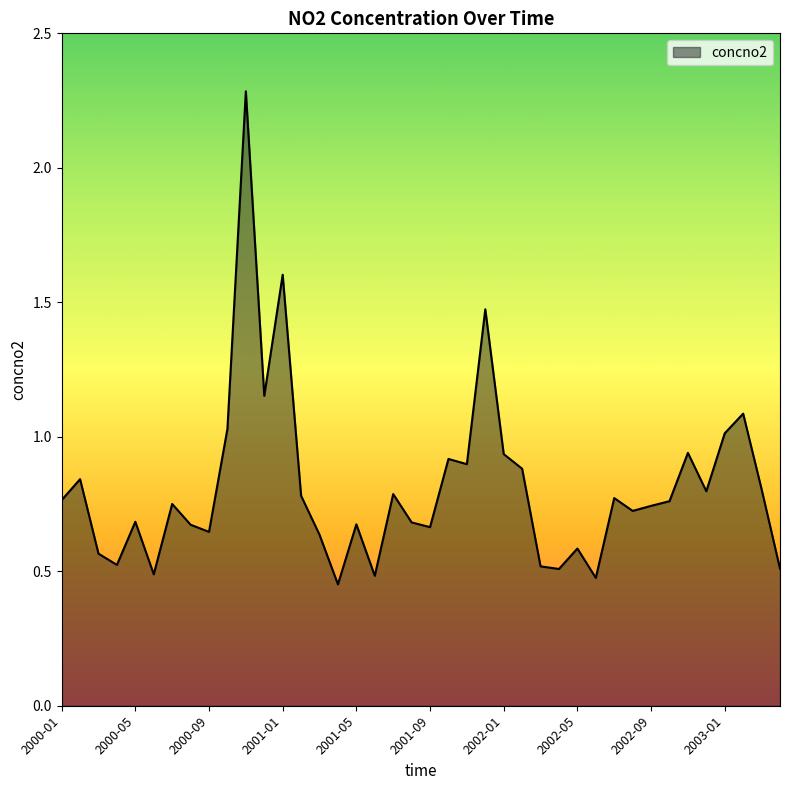

What is the sum of all values?

32.5